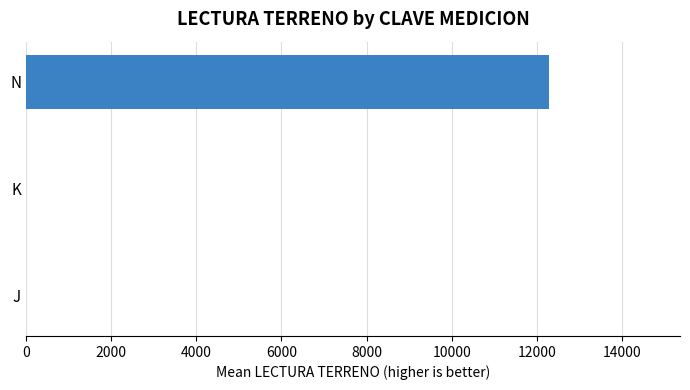

What is the sum of all values?

12283.2